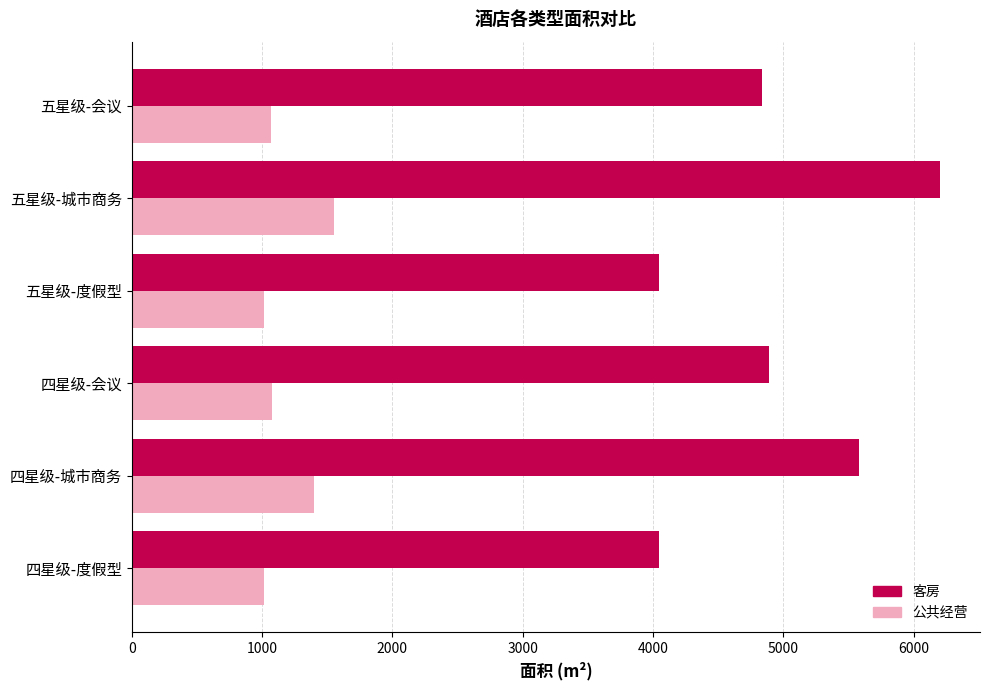

Which series has the widest spread of values?

客房